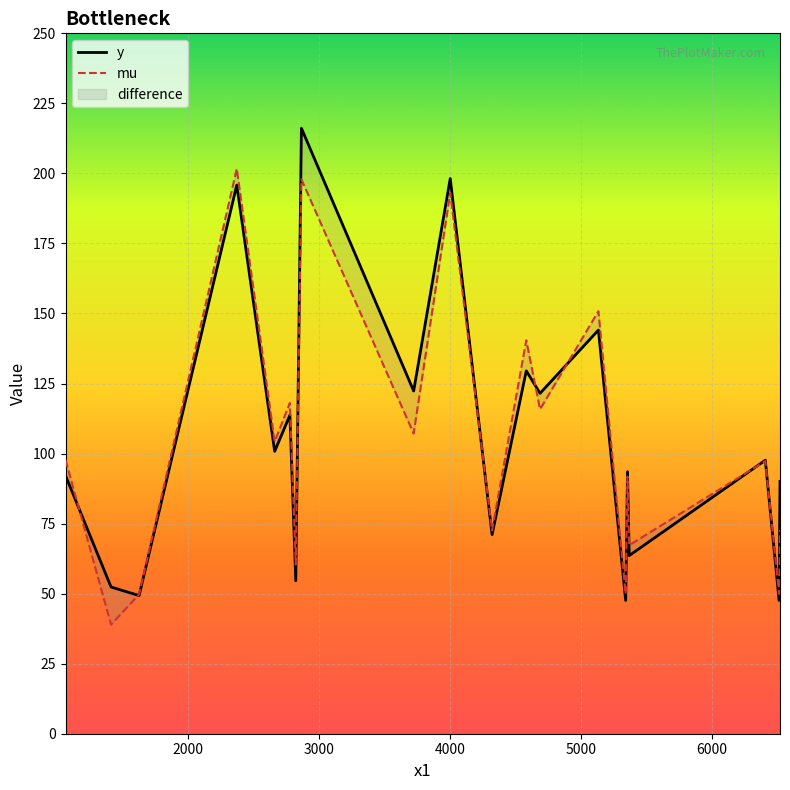

What are all the series names shown in the legend?

y, mu